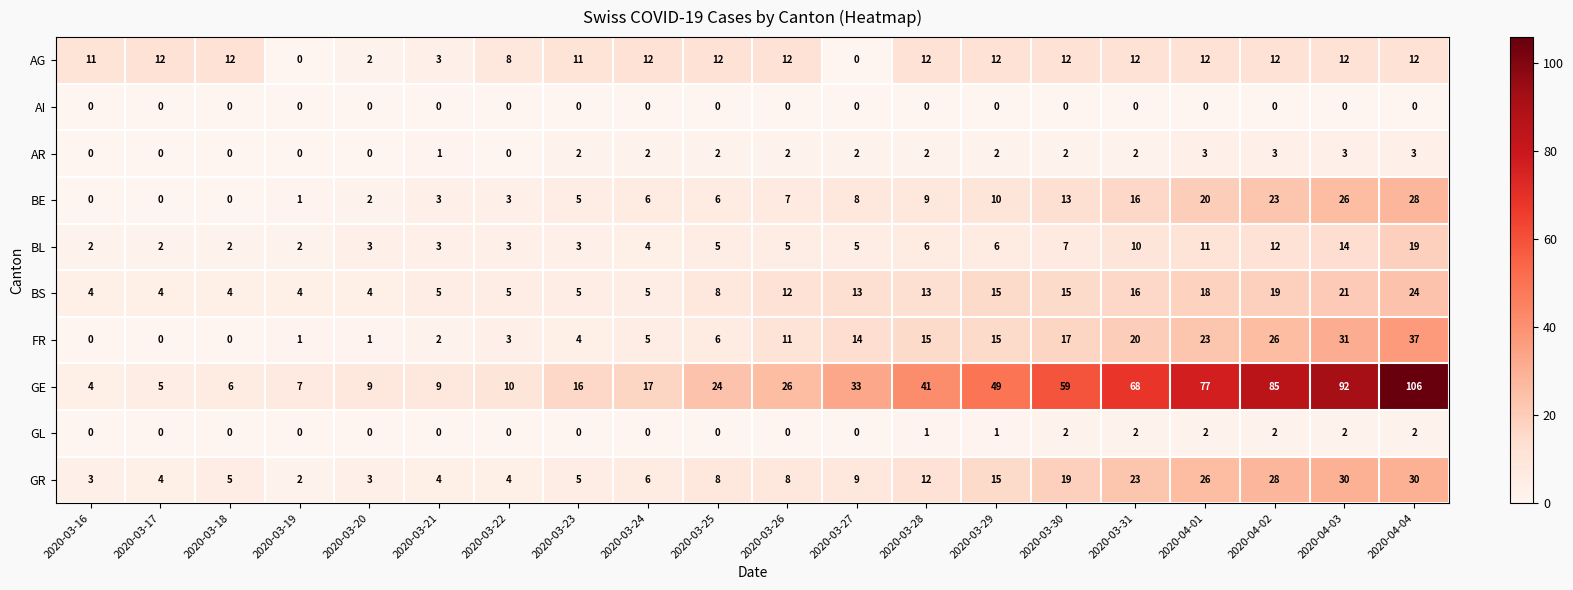

Rank the series by their maximum value, from highest to lowest.

GE, FR, GR, BE, BS, BL, AG, AR, GL, AI